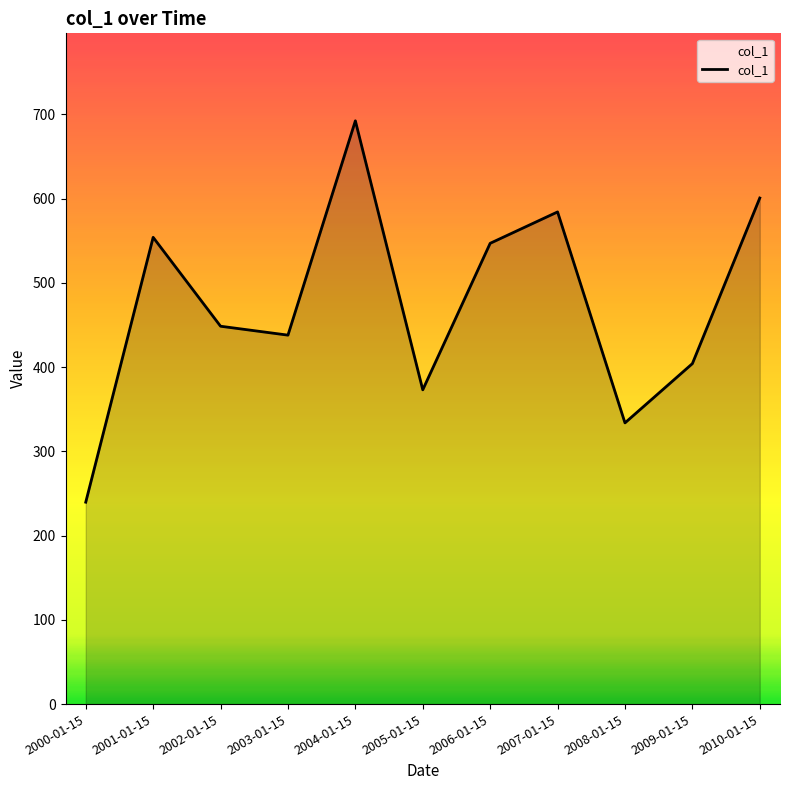

What is the difference between the second highest and second lowest values?

266.9